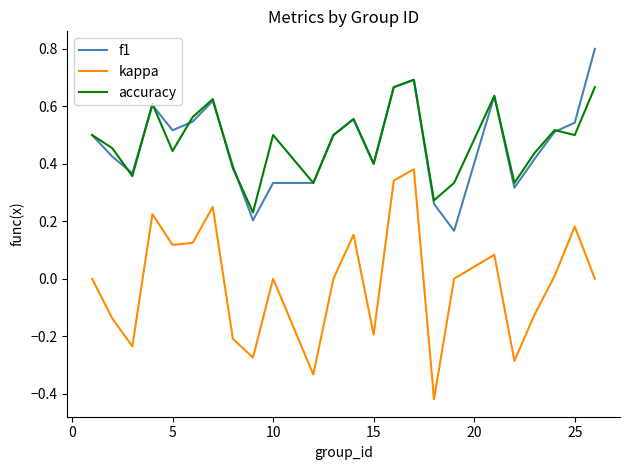

How many f1 values are between 0 and 1?

24